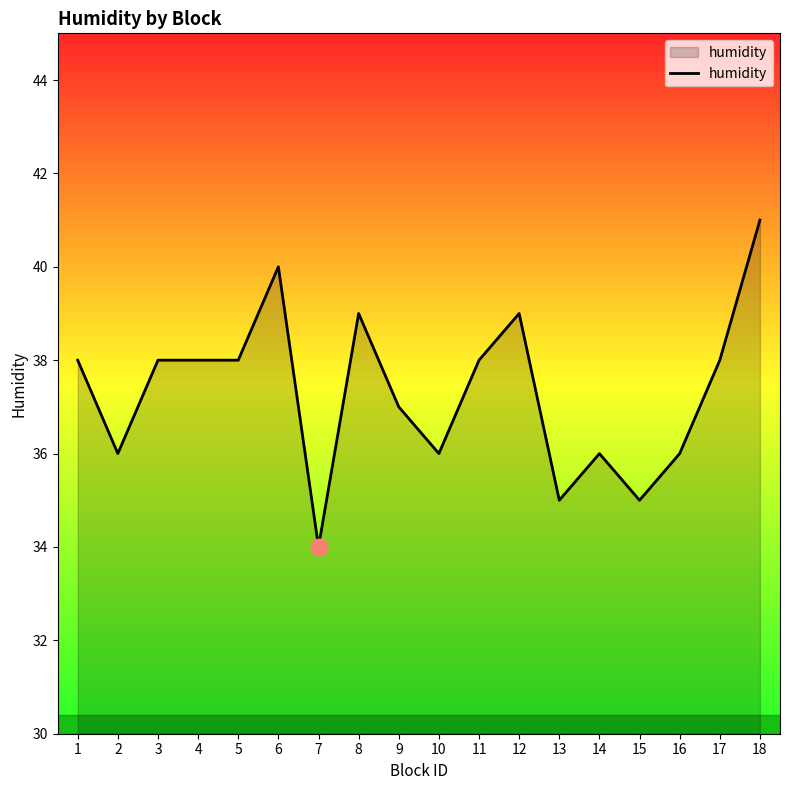

What is the minimum value shown in the chart?

34